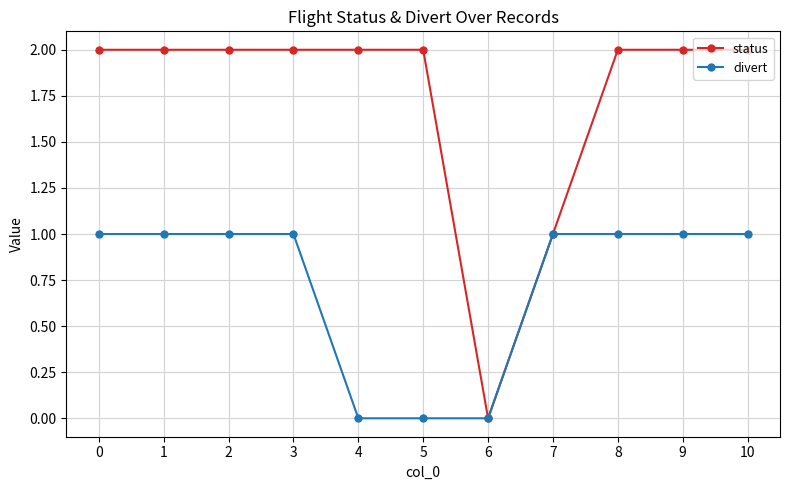

The divert series shows 1 at 1. True or false?

True